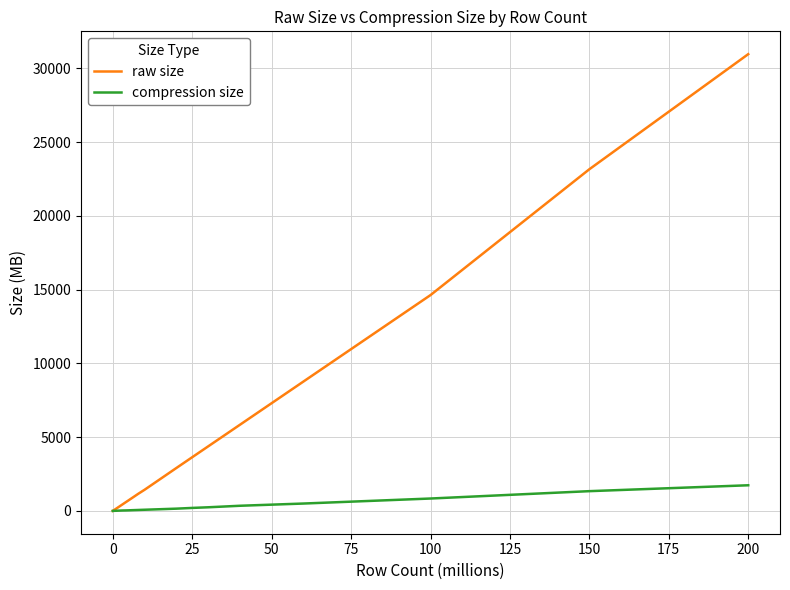

Which series has the widest spread of values?

raw size